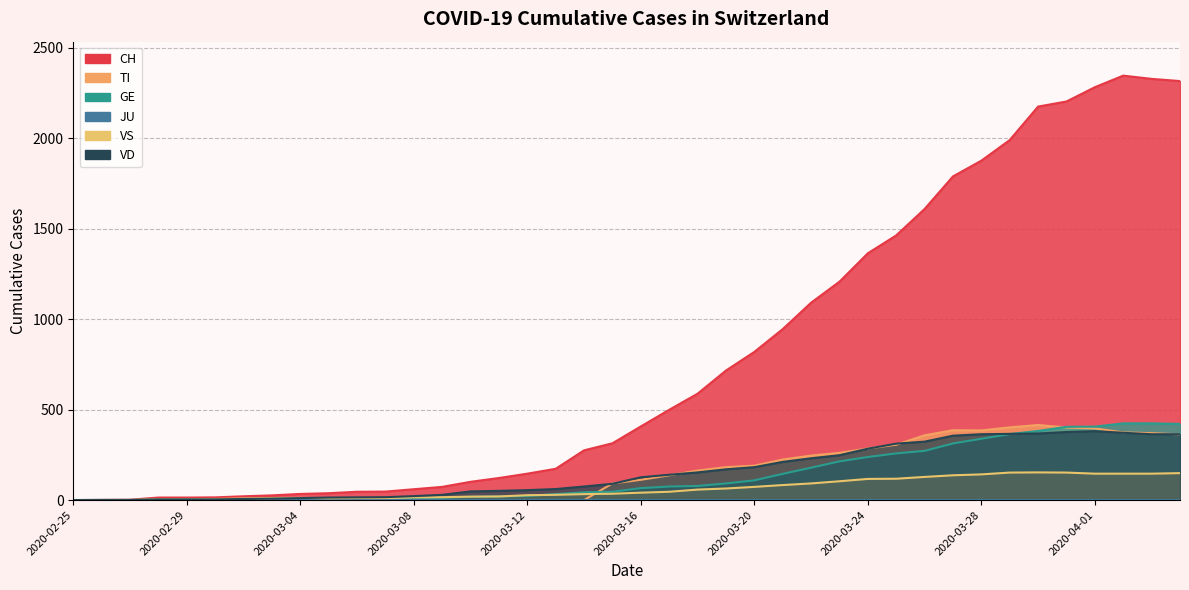

Does the chart have visible grid lines?

Yes